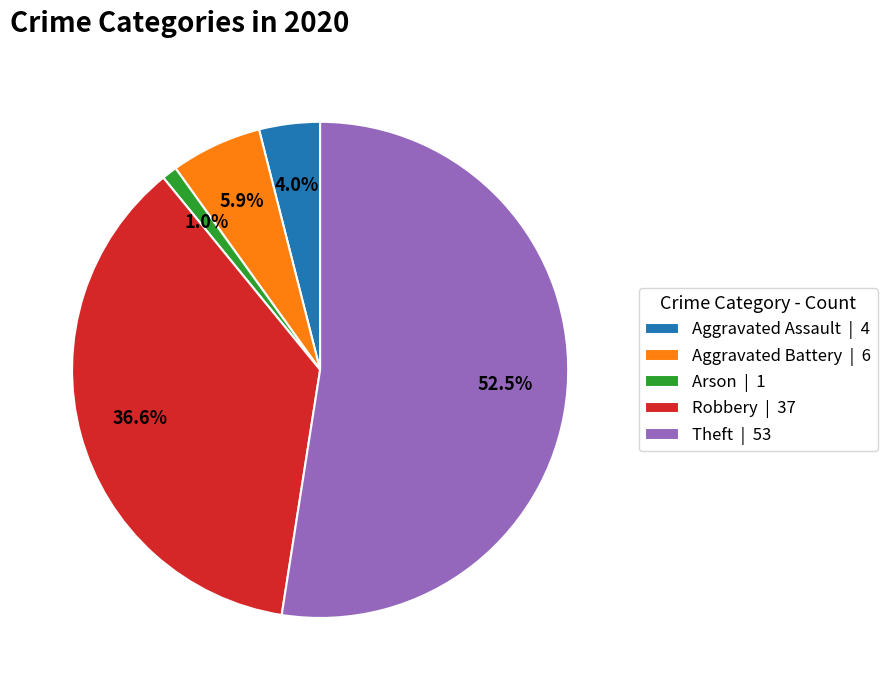

Rank the categories by value from highest to lowest.

Theft | 53, Robbery | 37, Aggravated Battery | 6, Aggravated Assault | 4, Arson | 1